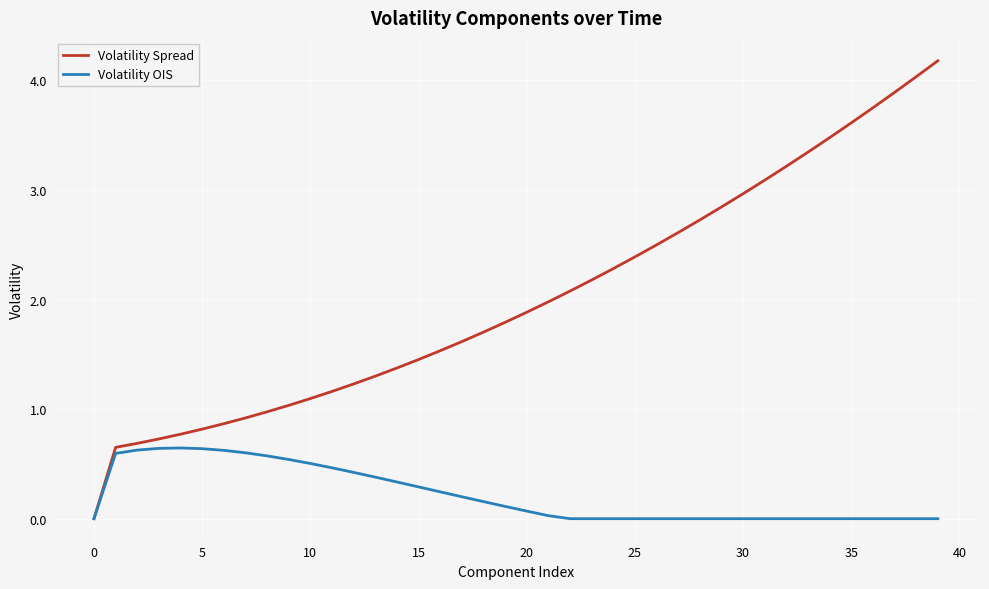

List the series in order of their peak value, highest first.

Volatility Spread, Volatility OIS